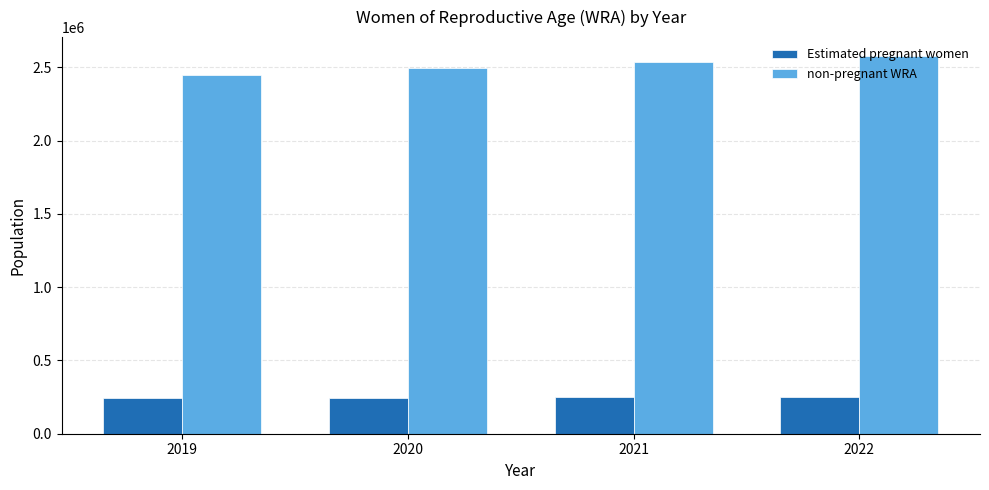

At 2021, list the series in order from largest to smallest.

non-pregnant WRA, Estimated pregnant women